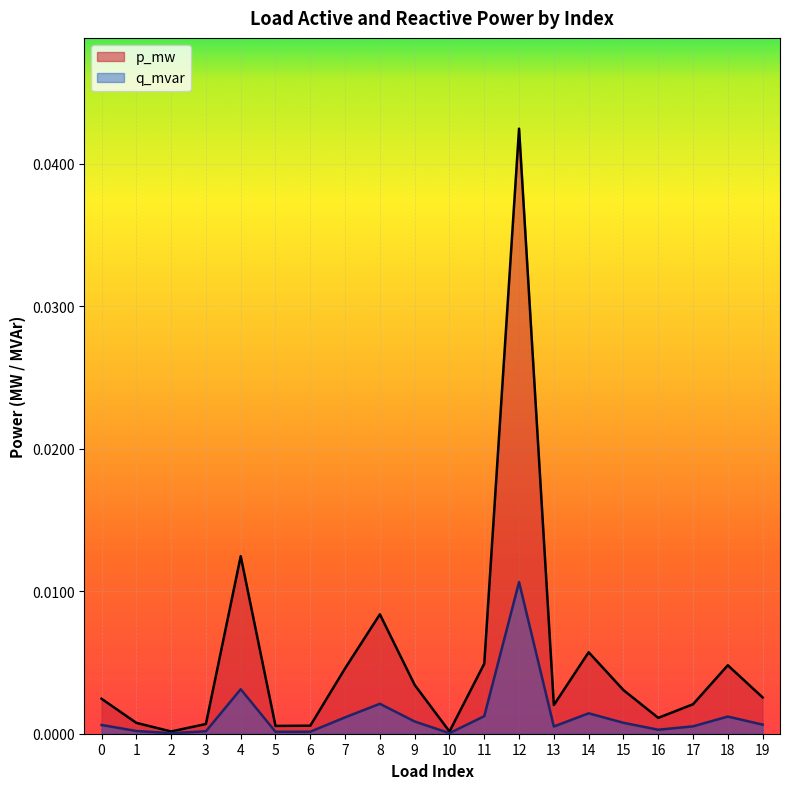

At 3, list the series in order from largest to smallest.

p_mw, q_mvar